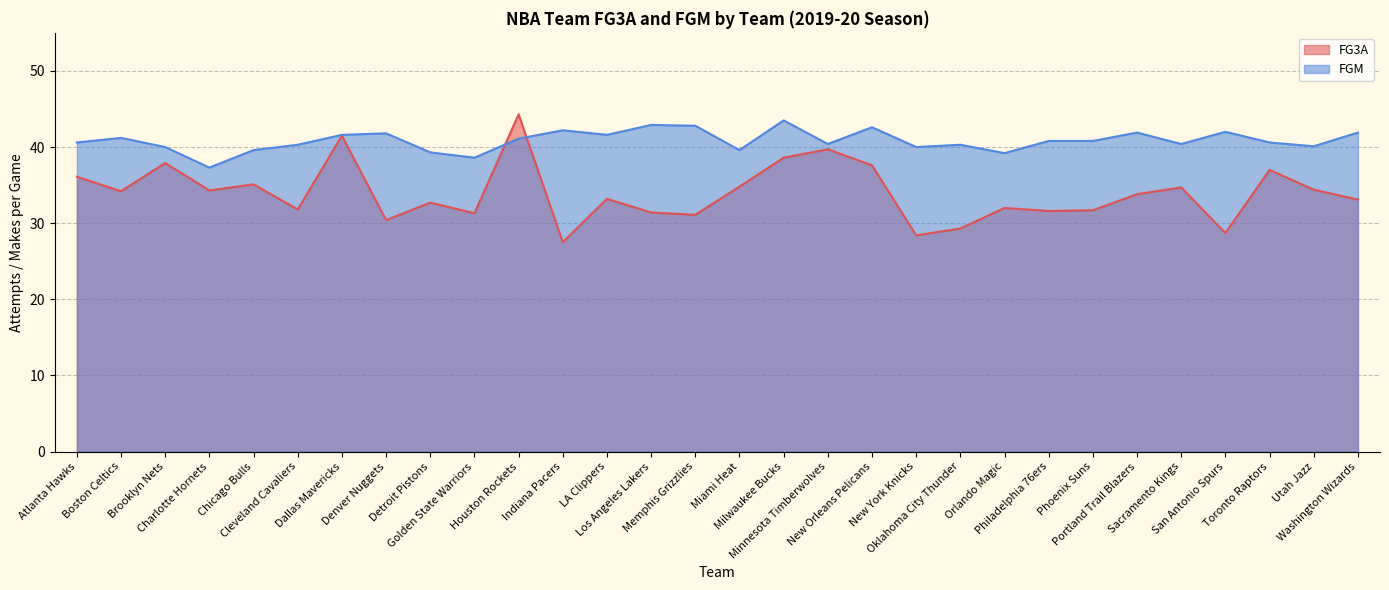

What position from the right is Toronto Raptors?

3